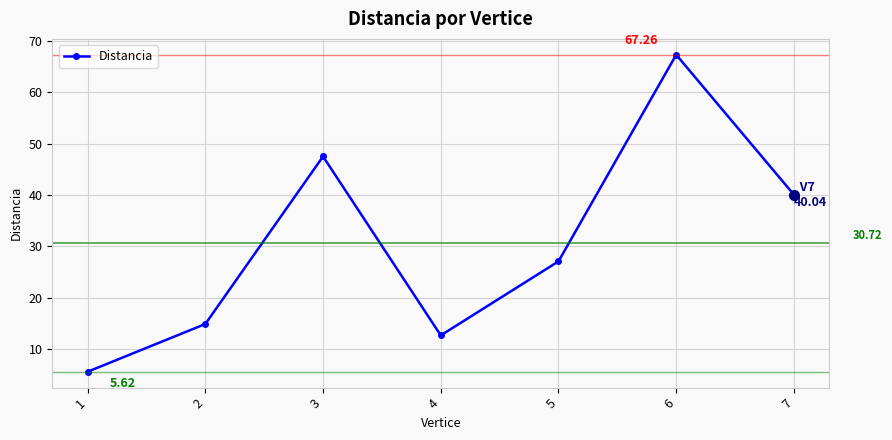

What is the value of the 2nd point from the left?

14.9